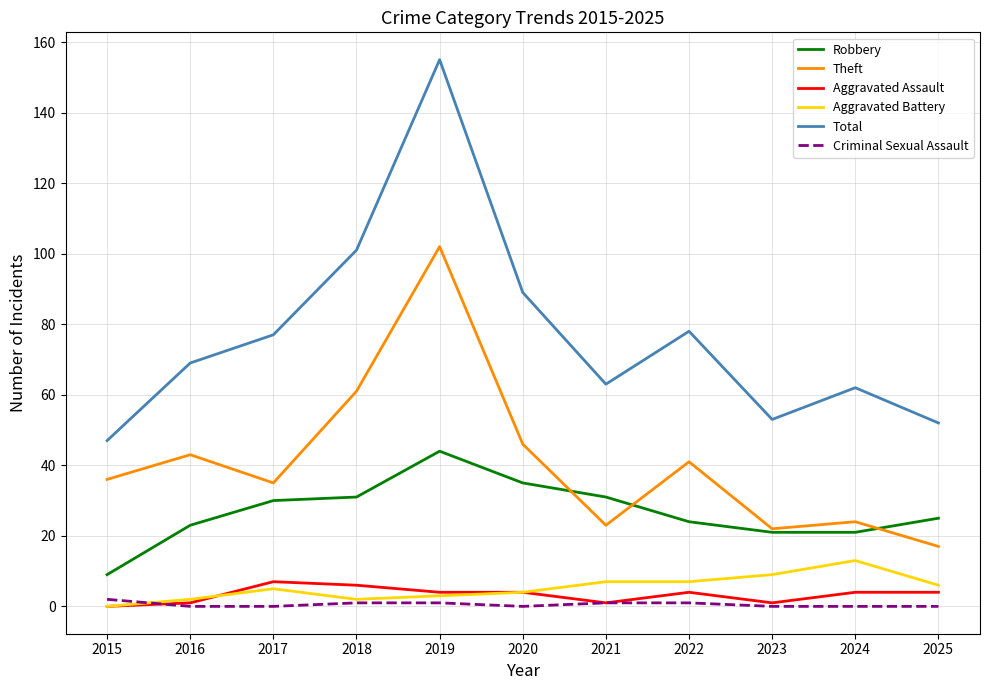

What is the sum of the Robbery values at 2019 and 2025?

69